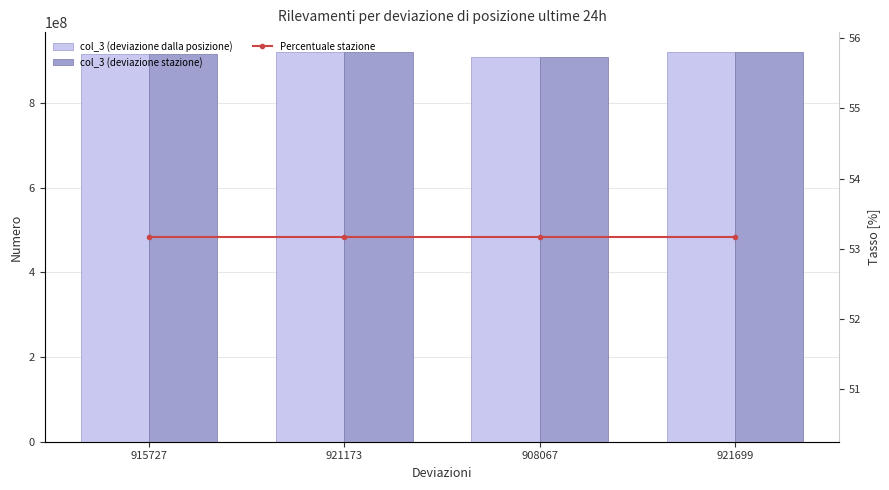

True or false: Percentuale stazione has a value of 28.3 at 915727.

False